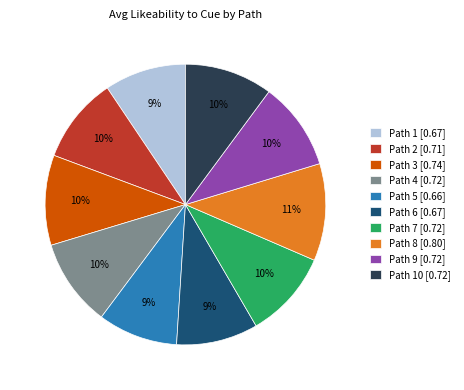

Combined, do Path 8 [0.80] and Path 10 [0.72] account for over 50%?

No